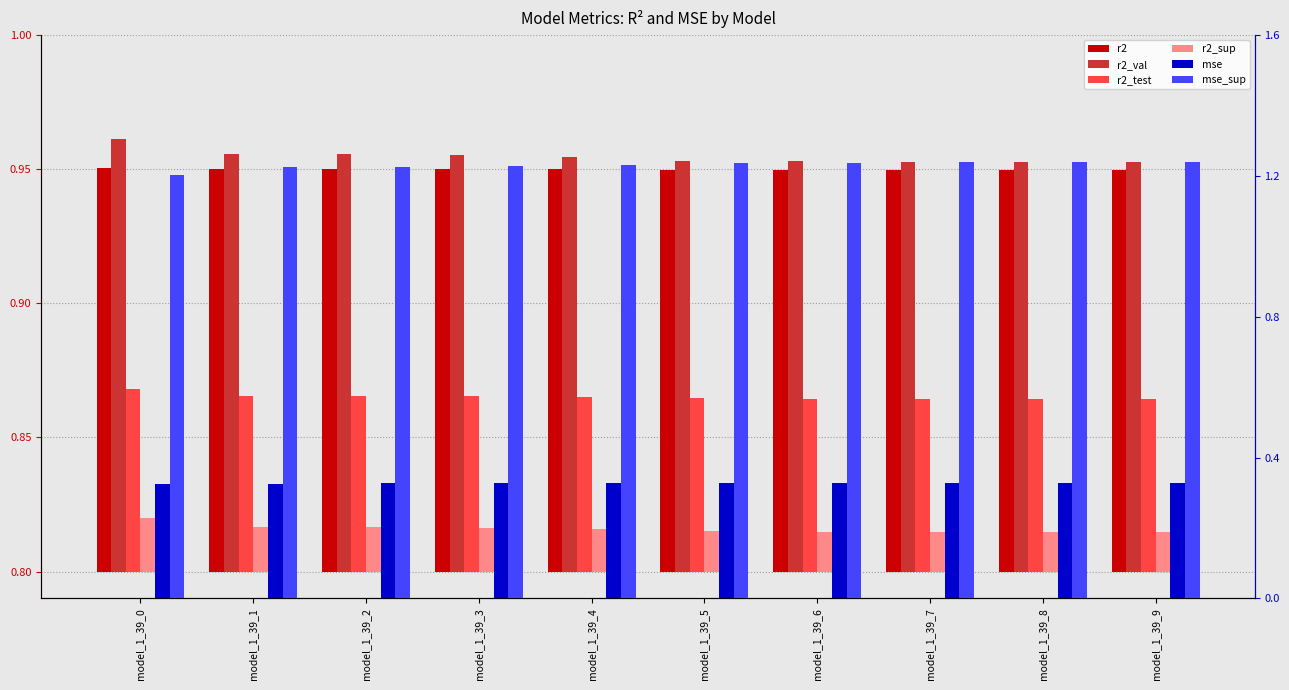

How many bars are there in each group?

6